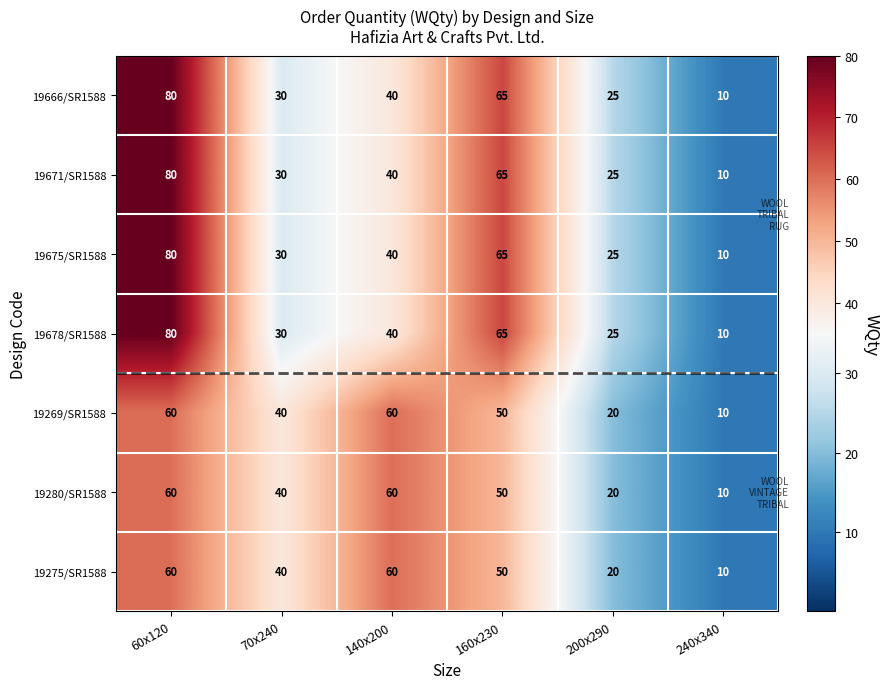

How many distinct data groups are displayed?

7